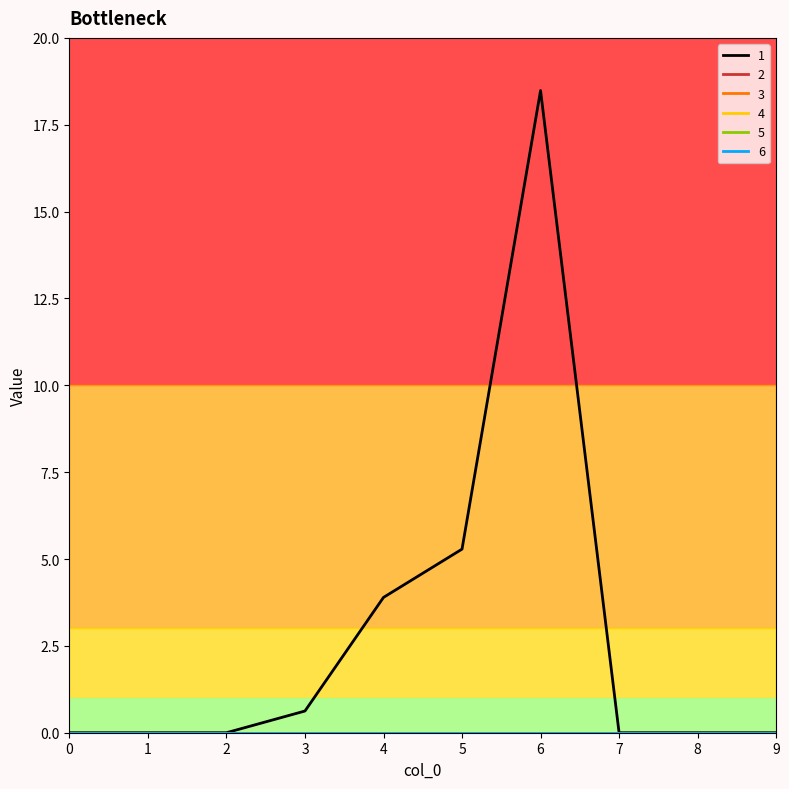

Is this an area chart (filled region under the line)?

No